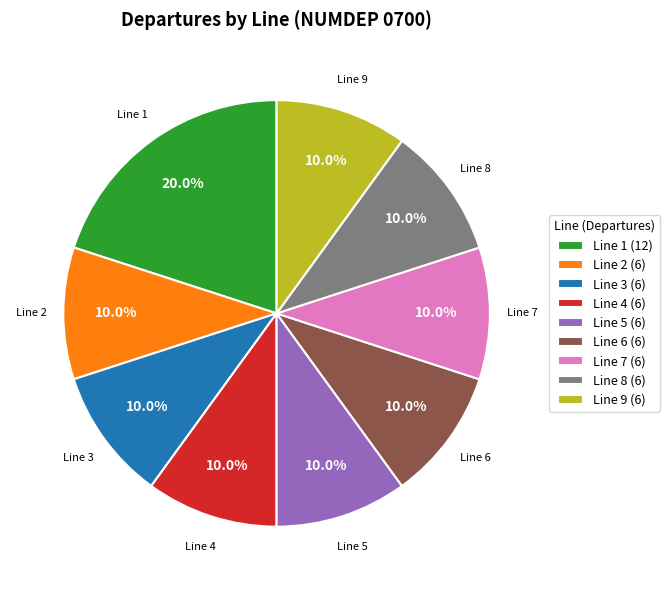

Is the sum of Line 4 (6) and Line 7 (6) greater than half?

No